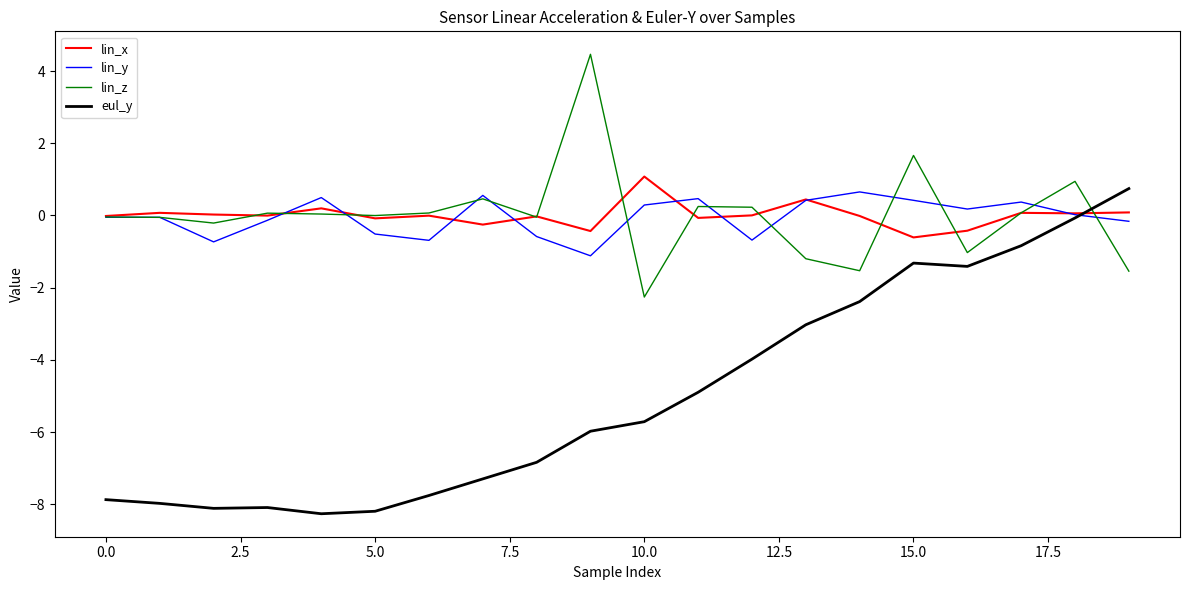

What is the maximum value shown in the chart?

4.5